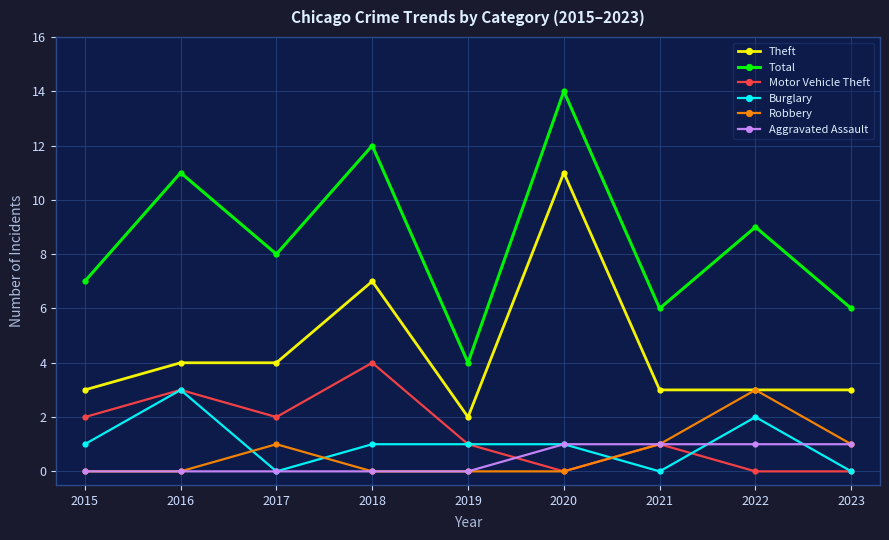

Is it true that Burglary equals 0 at 2019?

False